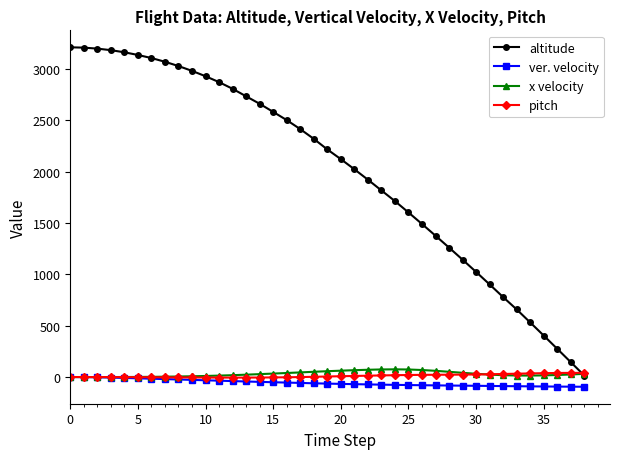

What is the smallest value displayed?

-94.2